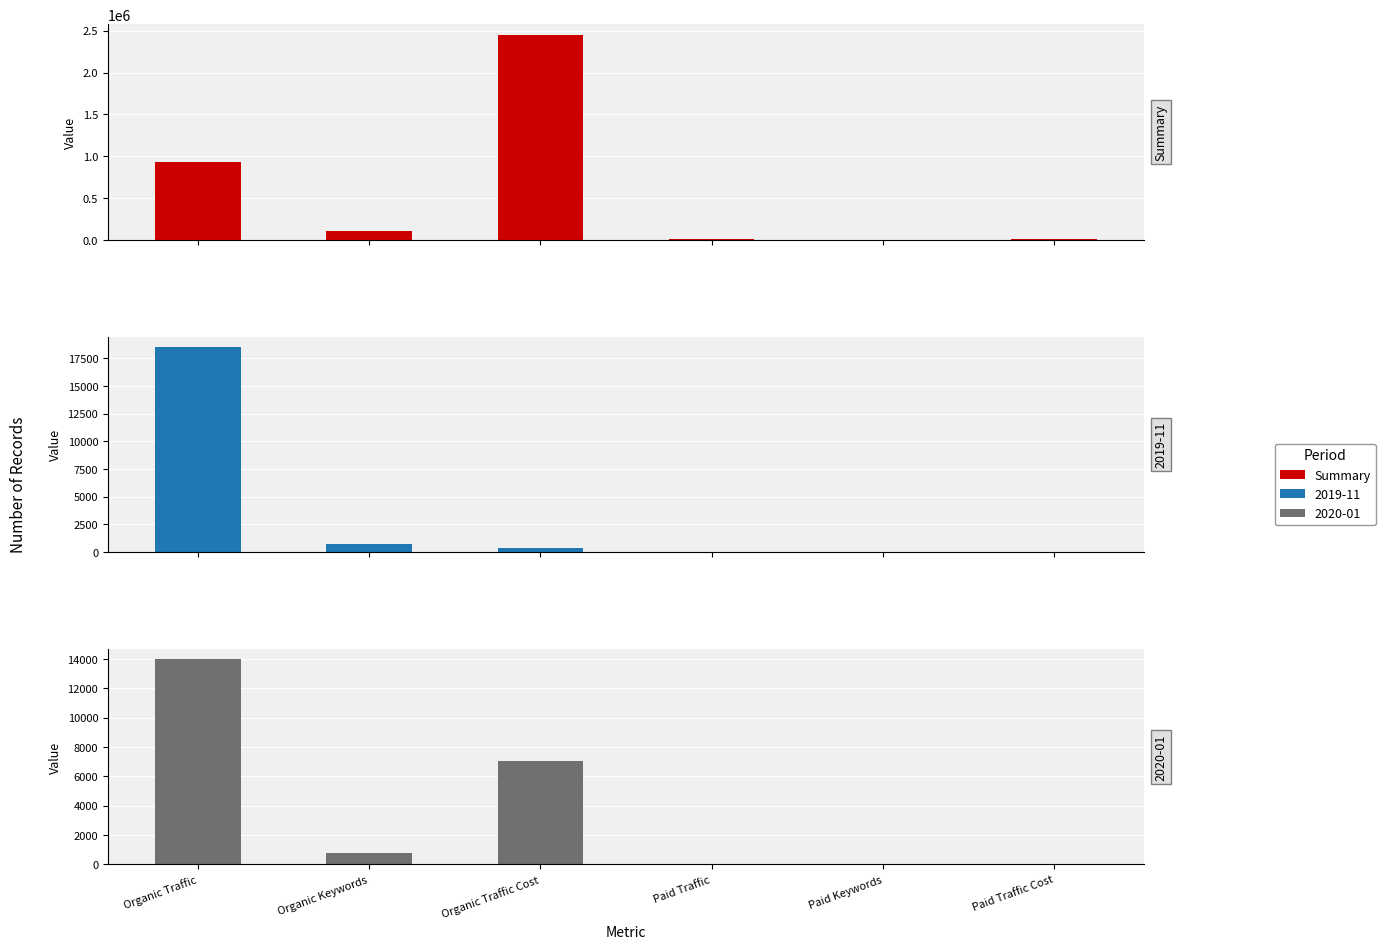

How many values are below 110538?

3